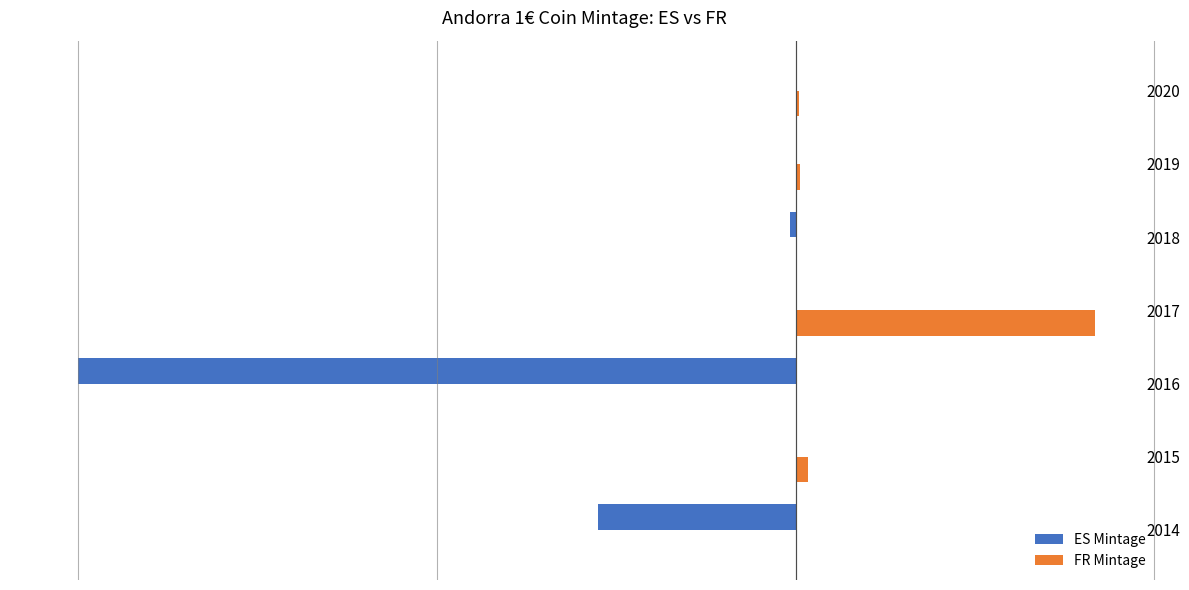

What are all the series names shown in the legend?

ES Mintage, FR Mintage